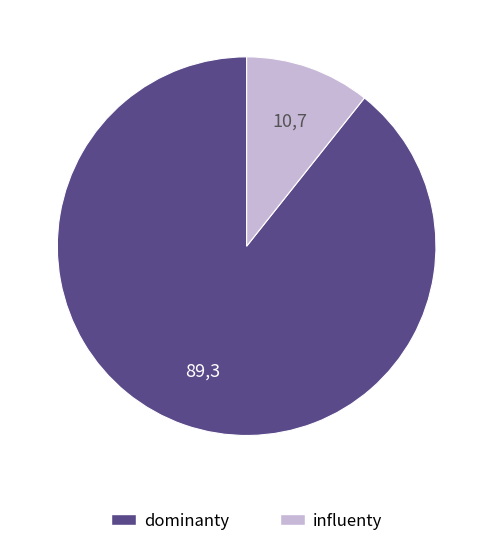

Is there a majority slice in this chart?

Yes